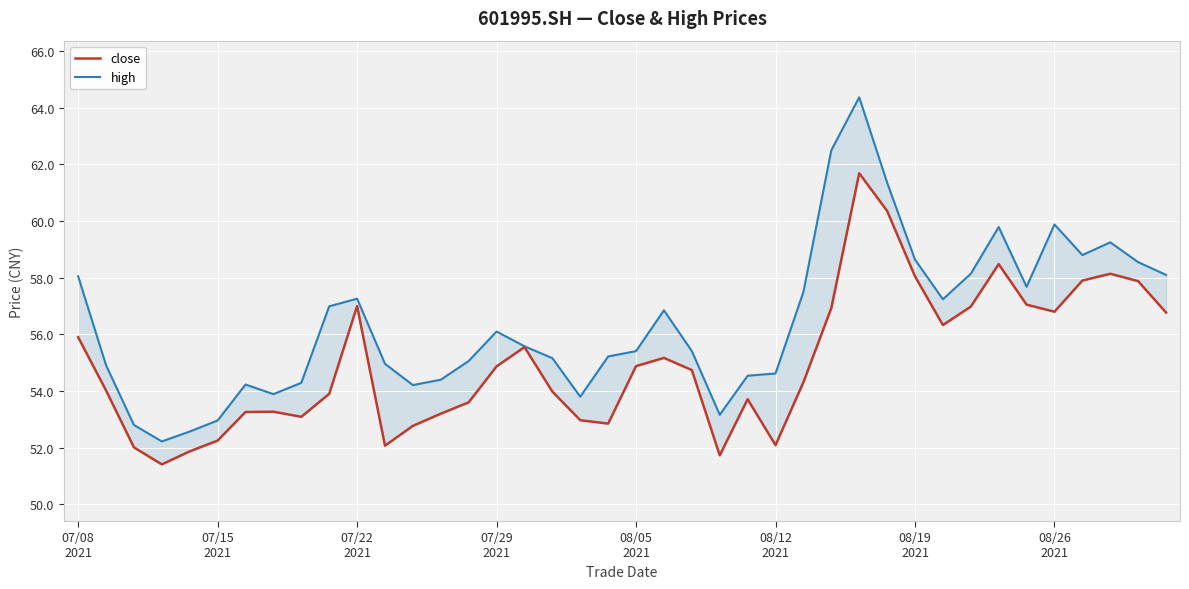

True or false: high and close cross at least once.

False